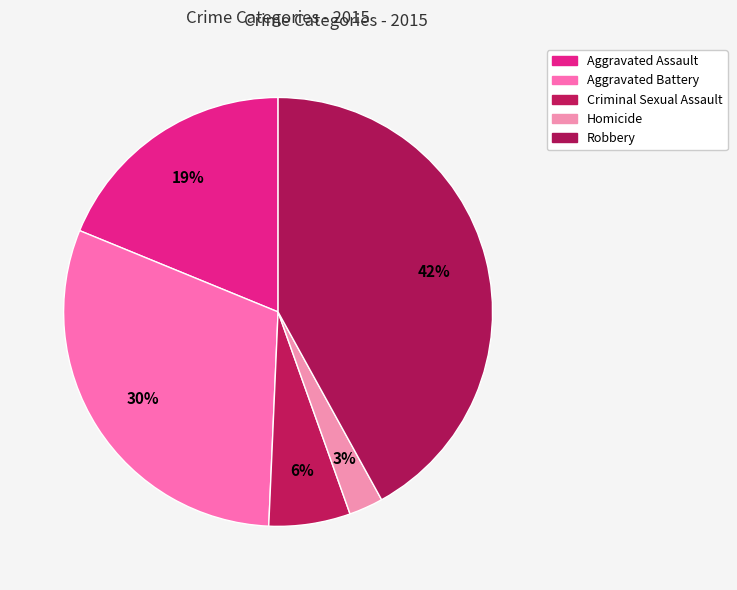

Count the number of slices in the pie.

5